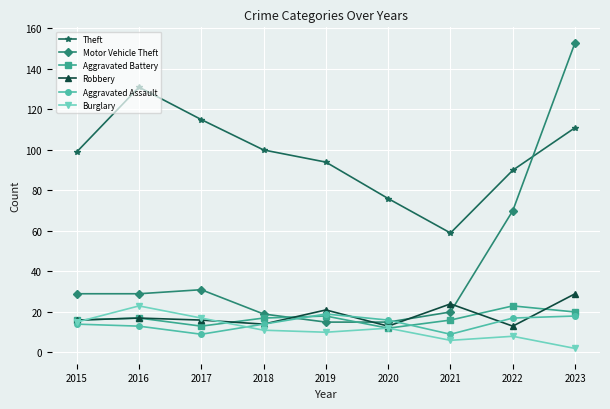

Reading left to right, list all the values displayed in this chart.

Theft: 2015=99	2016=131	2017=115	2018=100	2019=94	2020=76	2021=59	2022=90	2023=111
Motor Vehicle Theft: 2015=29	2016=29	2017=31	2018=19	2019=15	2020=15	2021=20	2022=70	2023=153
Aggravated Battery: 2015=16	2016=17	2017=13	2018=17	2019=18	2020=12	2021=16	2022=23	2023=20
Robbery: 2015=16	2016=17	2017=16	2018=14	2019=21	2020=13	2021=24	2022=13	2023=29
Aggravated Assault: 2015=14	2016=13	2017=9	2018=14	2019=19	2020=16	2021=9	2022=17	2023=18
Burglary: 2015=15	2016=23	2017=17	2018=11	2019=10	2020=12	2021=6	2022=8	2023=2